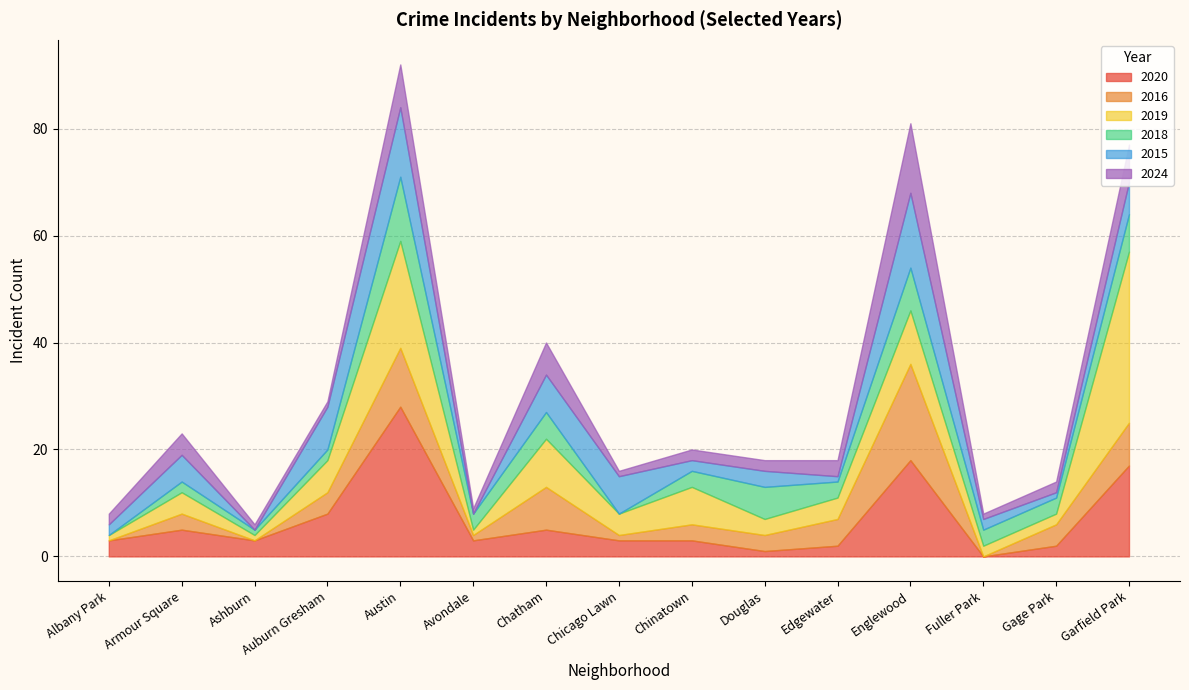

Reading left to right, list all the values displayed in this chart.

2020: Albany Park=3	Armour Square=5	Ashburn=3	Auburn Gresham=8	Austin=28	Avondale=3	Chatham=5	Chicago Lawn=3	Chinatown=3	Douglas=1	Edgewater=2	Englewood=18	Fuller Park=0	Gage Park=2	Garfield Park=17
2016: Albany Park=0	Armour Square=3	Ashburn=0	Auburn Gresham=4	Austin=11	Avondale=1	Chatham=8	Chicago Lawn=1	Chinatown=3	Douglas=3	Edgewater=5	Englewood=18	Fuller Park=0	Gage Park=4	Garfield Park=8
2019: Albany Park=1	Armour Square=4	Ashburn=1	Auburn Gresham=6	Austin=20	Avondale=1	Chatham=9	Chicago Lawn=4	Chinatown=7	Douglas=3	Edgewater=4	Englewood=10	Fuller Park=2	Gage Park=2	Garfield Park=32
2018: Albany Park=0	Armour Square=2	Ashburn=1	Auburn Gresham=2	Austin=12	Avondale=3	Chatham=5	Chicago Lawn=0	Chinatown=3	Douglas=6	Edgewater=3	Englewood=8	Fuller Park=3	Gage Park=3	Garfield Park=7
2015: Albany Park=2	Armour Square=5	Ashburn=0	Auburn Gresham=8	Austin=13	Avondale=0	Chatham=7	Chicago Lawn=7	Chinatown=2	Douglas=3	Edgewater=1	Englewood=14	Fuller Park=2	Gage Park=1	Garfield Park=6
2024: Albany Park=2	Armour Square=4	Ashburn=1	Auburn Gresham=1	Austin=8	Avondale=1	Chatham=6	Chicago Lawn=1	Chinatown=2	Douglas=2	Edgewater=3	Englewood=13	Fuller Park=1	Gage Park=2	Garfield Park=7